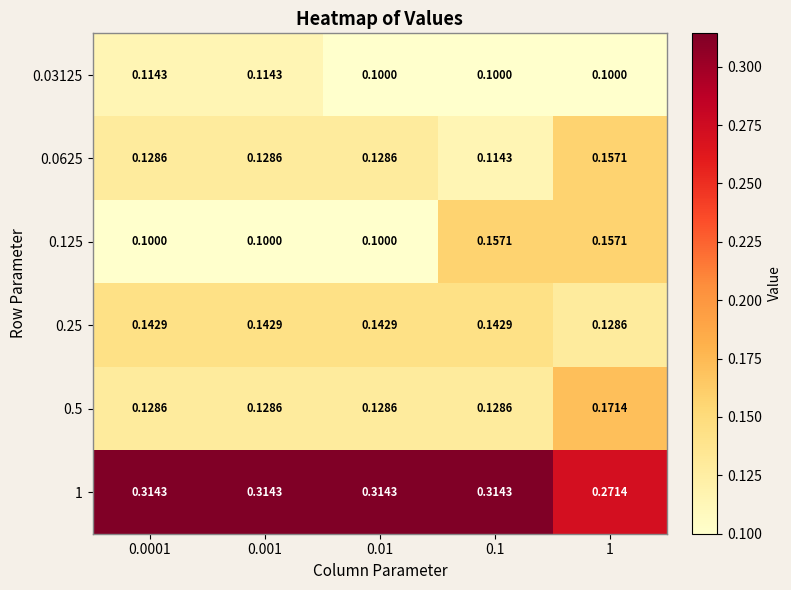

Is the value of 0.03125 at 1 greater than the value of 1 at 1?

No